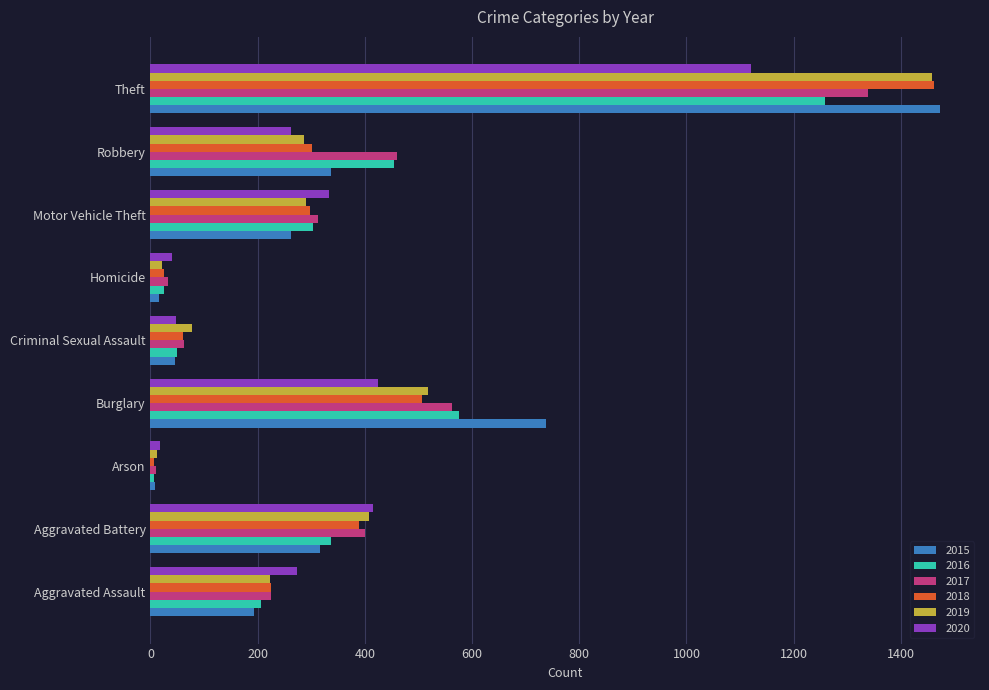

Is it true that 2019 equals 407 at Motor Vehicle Theft?

False